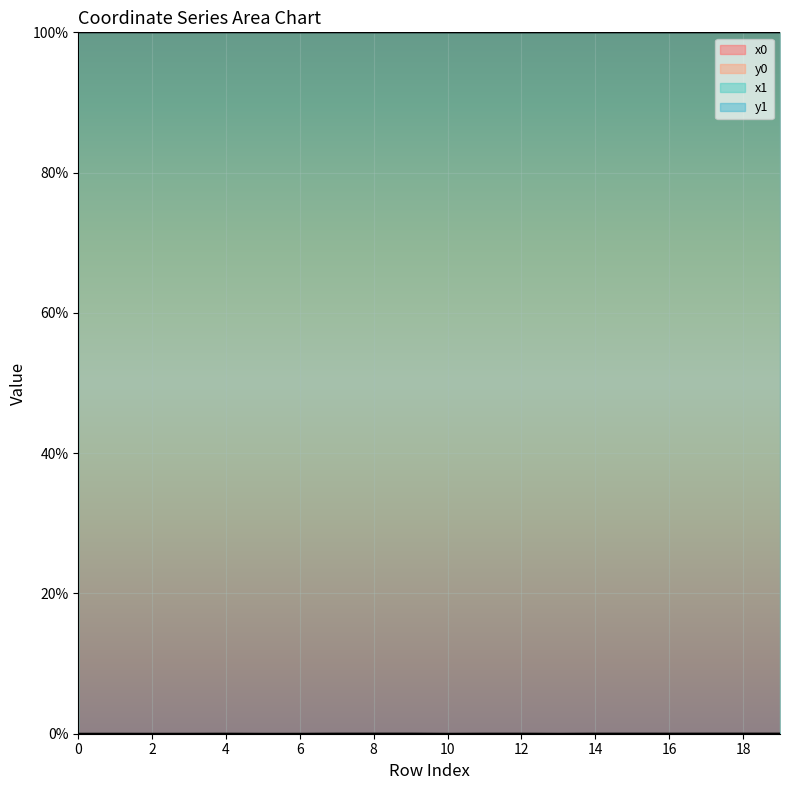

What are all the series names shown in the legend?

x0, y0, x1, y1